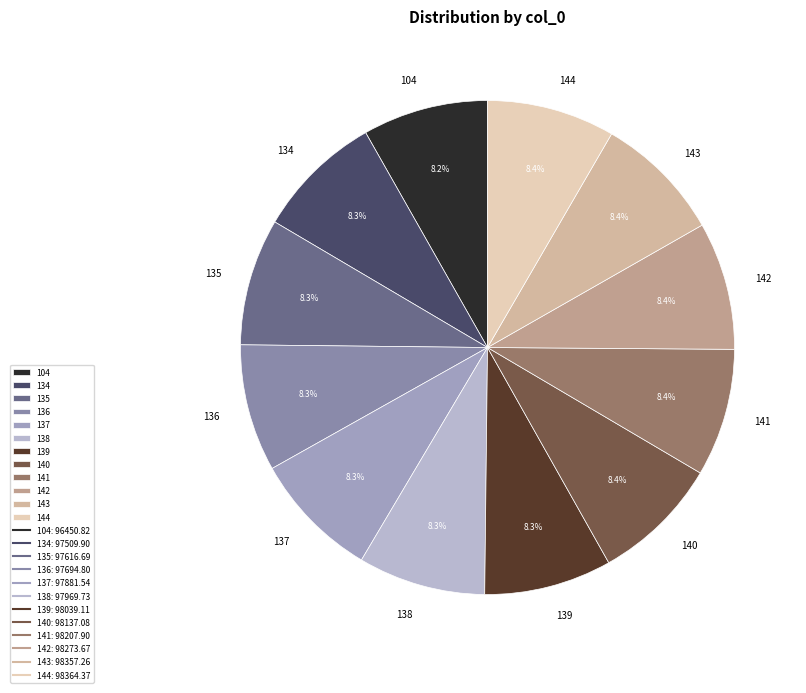

What is the ratio of the value at 141 to the value at 137?

1.0